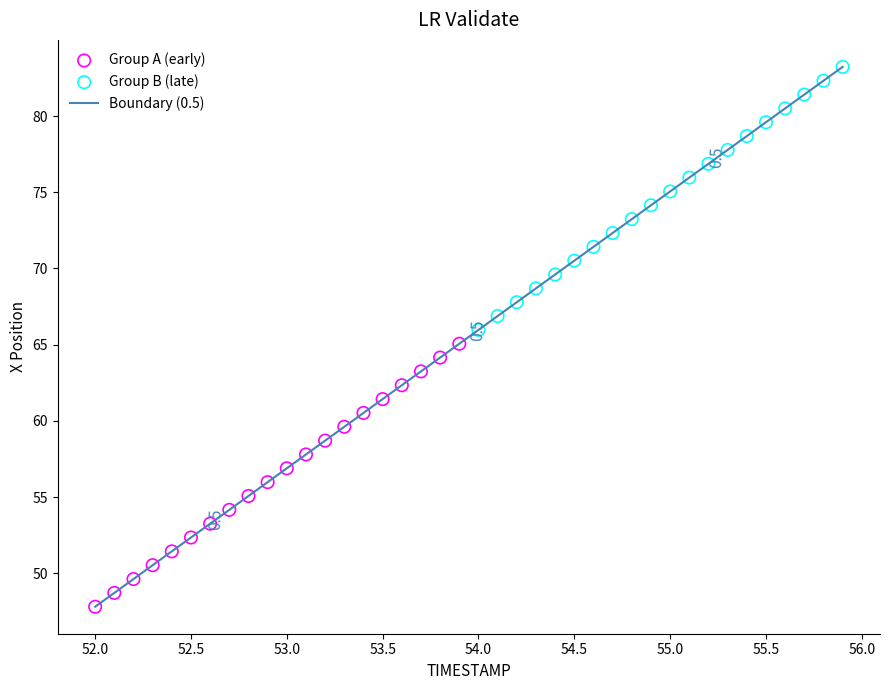

Which series contains the lowest Y value?

Group A (early)